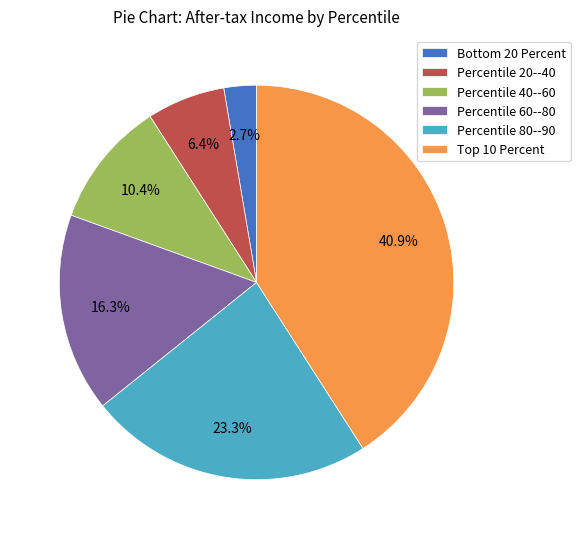

How many slices are in this pie chart?

6